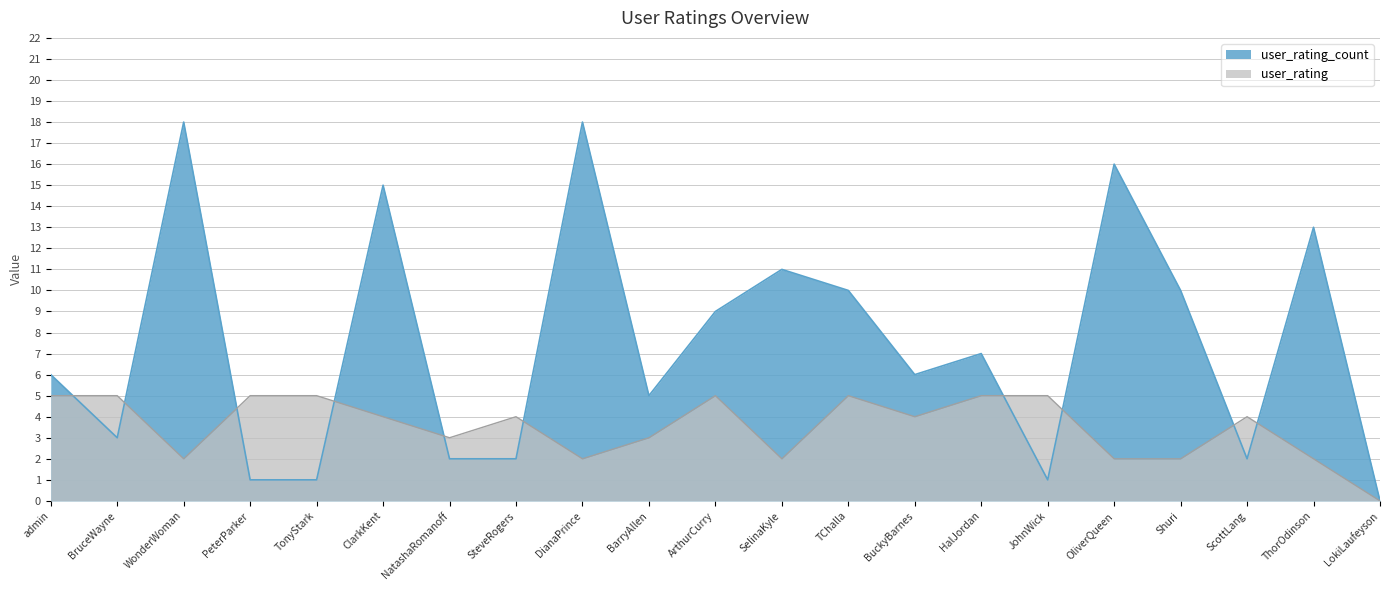

At which category does user_rating reach its first local peak?

SteveRogers